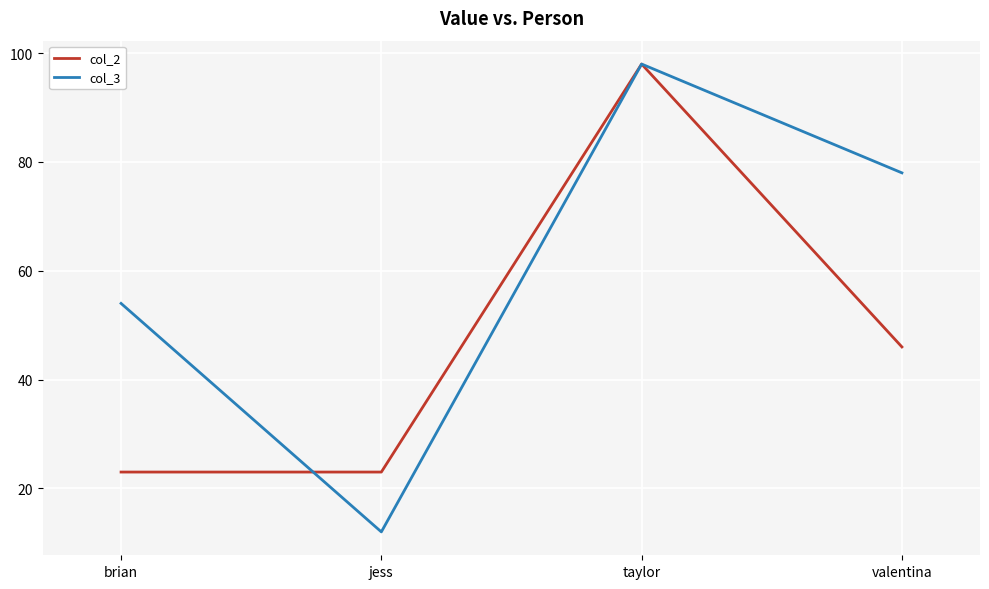

Which series has the largest total across all categories?

col_3